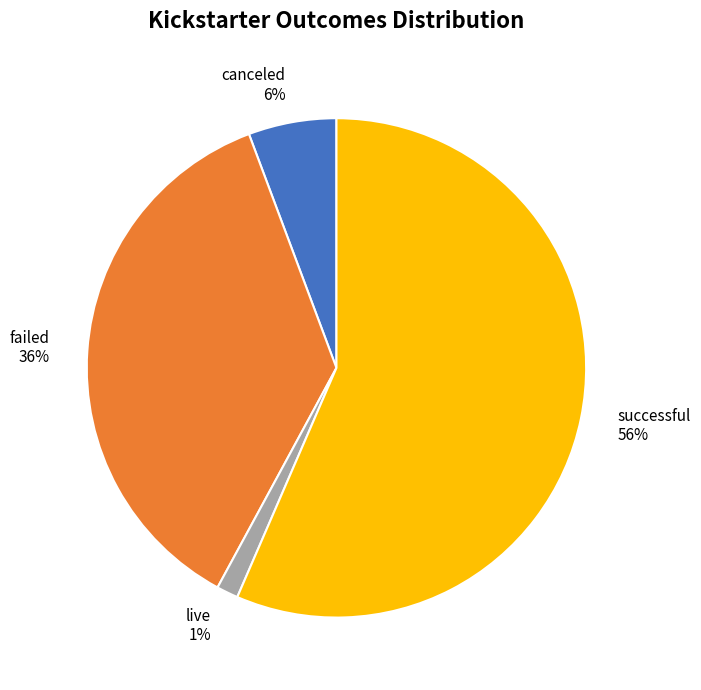

True or false: live accounts for 11% of the total.

False